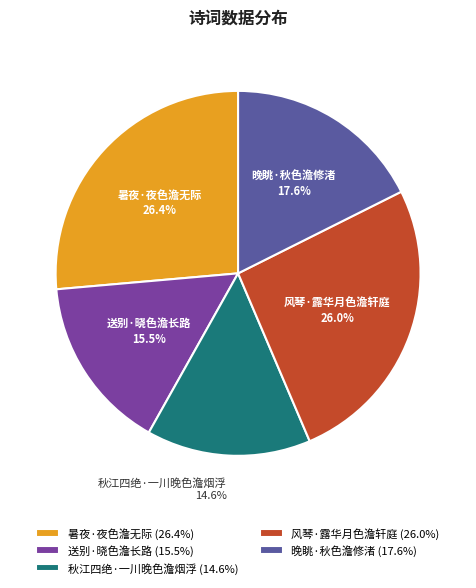

How many segments does this pie chart have?

5